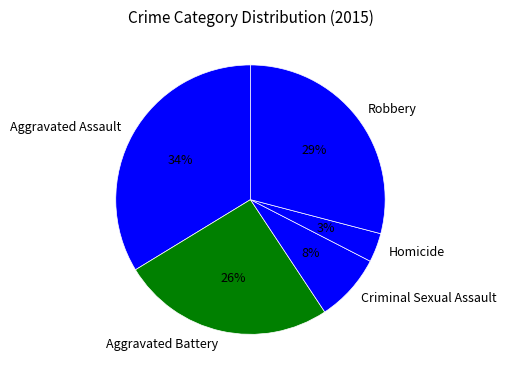

Which slice is the smallest?

Homicide